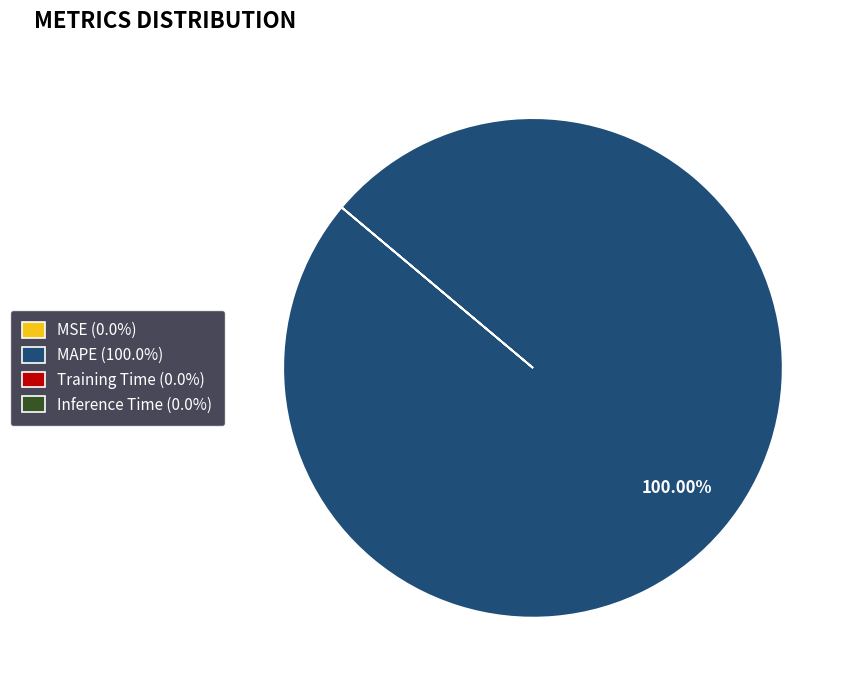

What is the largest slice in the pie chart?

MAPE